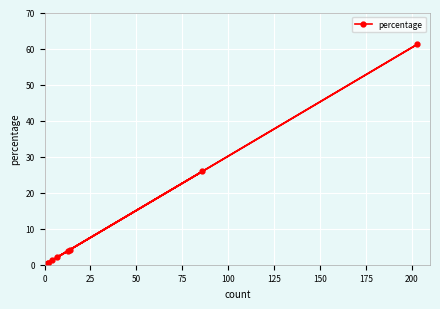

True or false: there are more than 2 points higher than both neighbors.

False